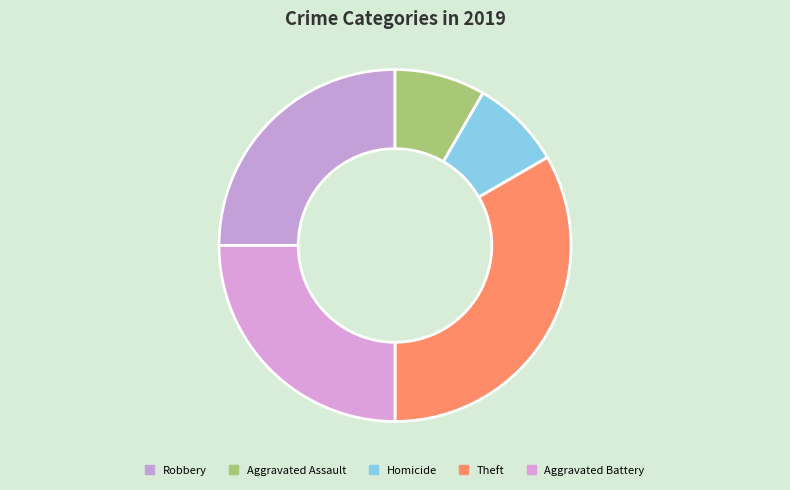

The Theft slice represents 33% of the pie. True or false?

True